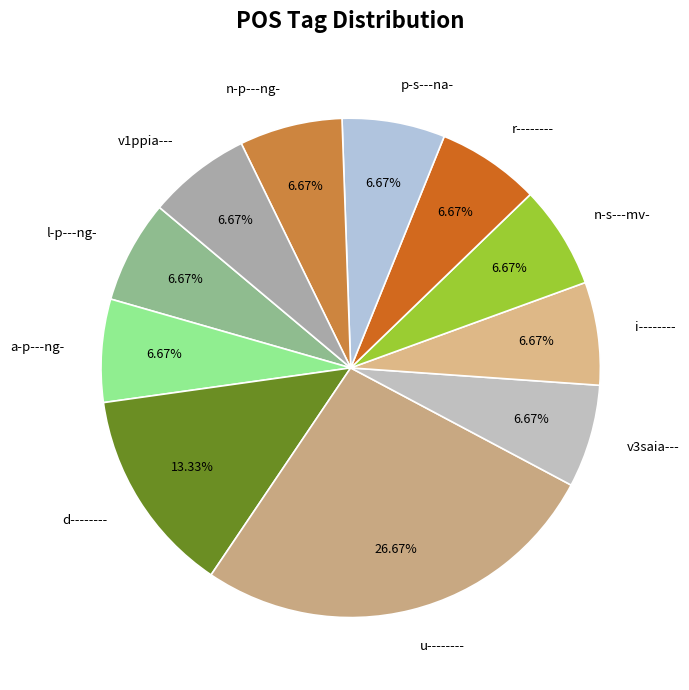

Which category has the biggest portion of the pie?

u--------